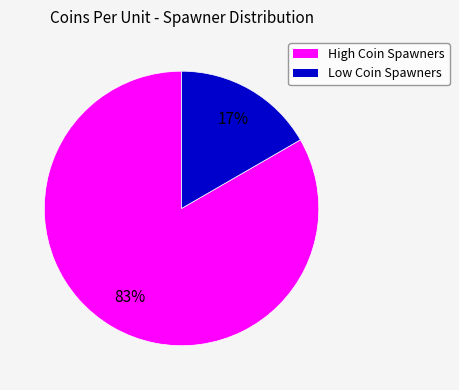

To the nearest percent, what is the average slice percentage?

50%